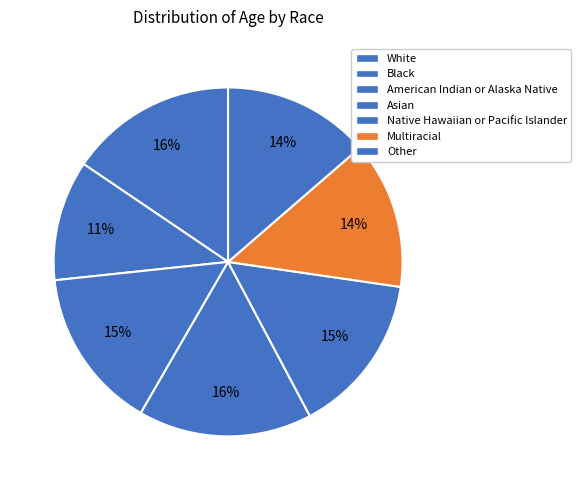

Count the number of slices in the pie.

7